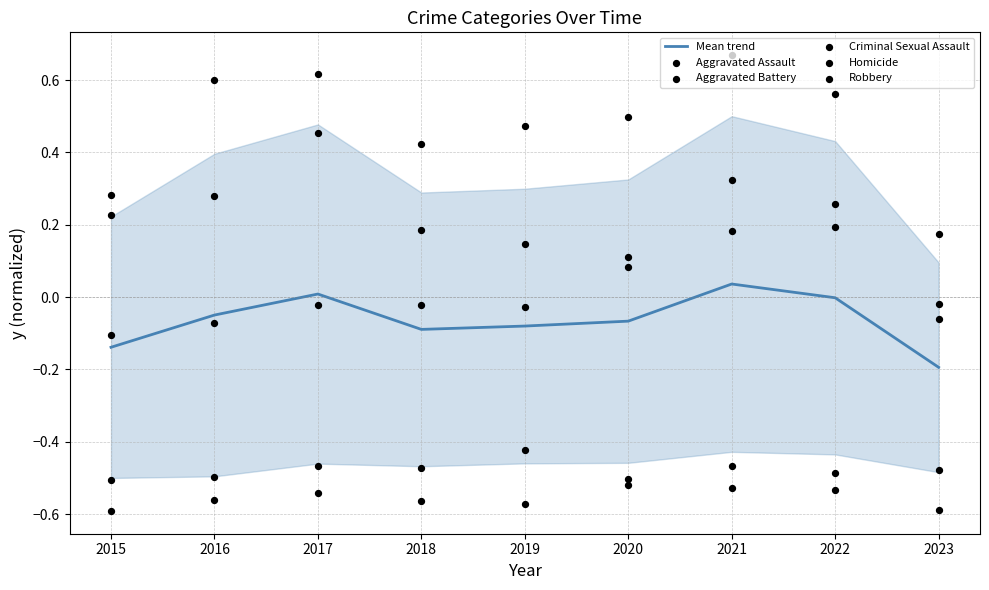

What are all the series names shown in the legend?

Mean trend, Aggravated Assault, Aggravated Battery, Criminal Sexual Assault, Homicide, Robbery